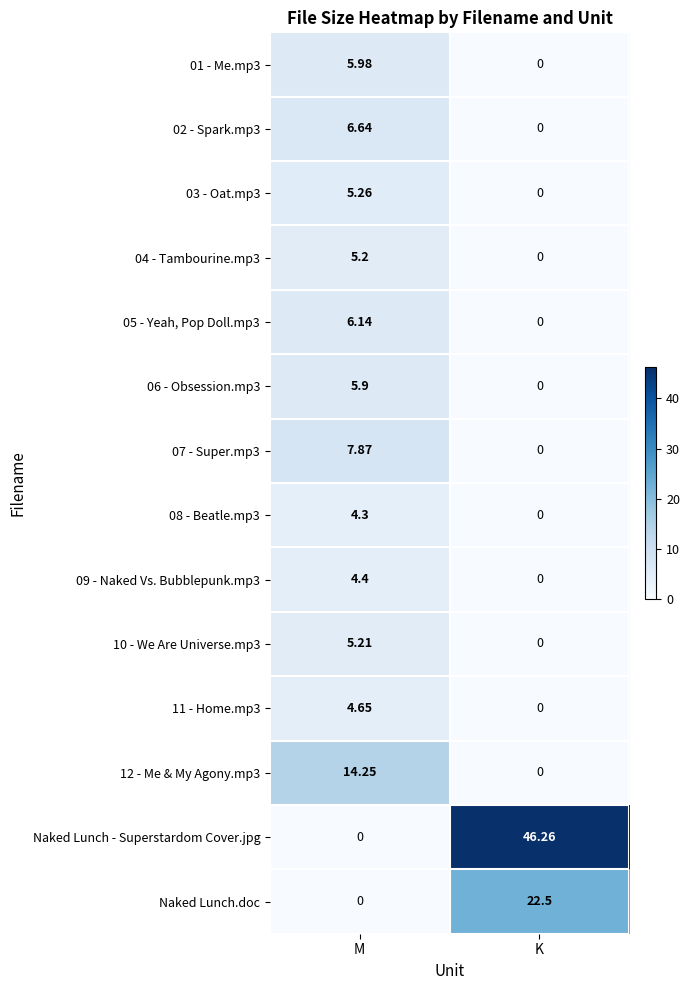

Rank the categories by Naked Lunch - Superstardom Cover.jpg value from highest to lowest.

K, M